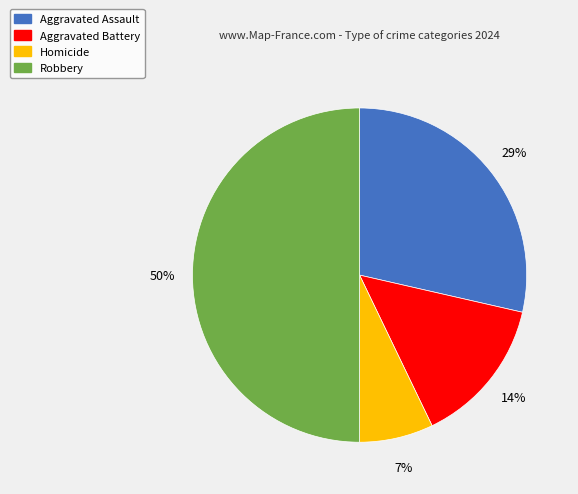

True or false: Aggravated Battery accounts for 24% of the total.

False